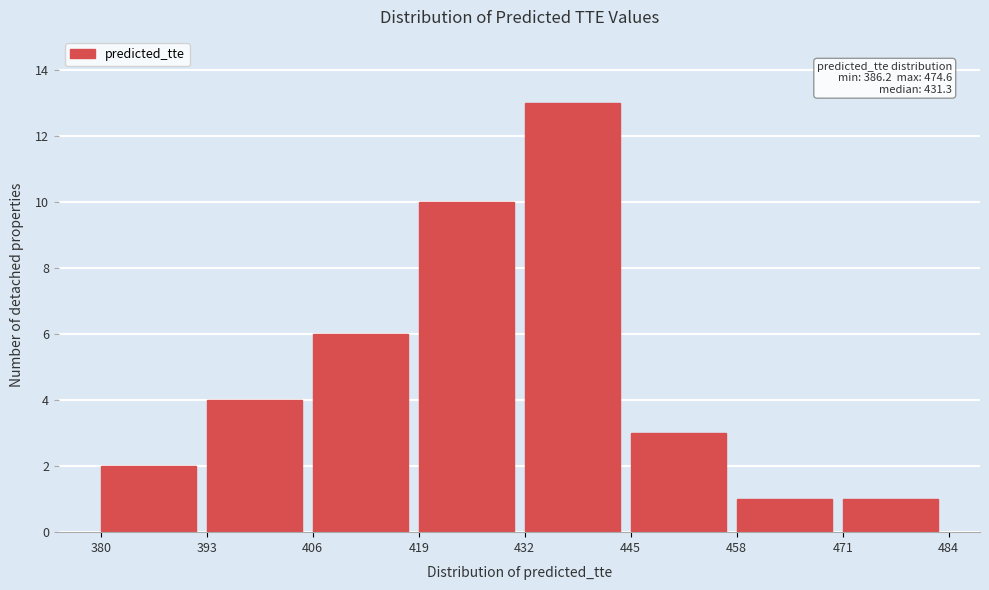

Over which range of the x-axis is the bar tallest?

432 to 445